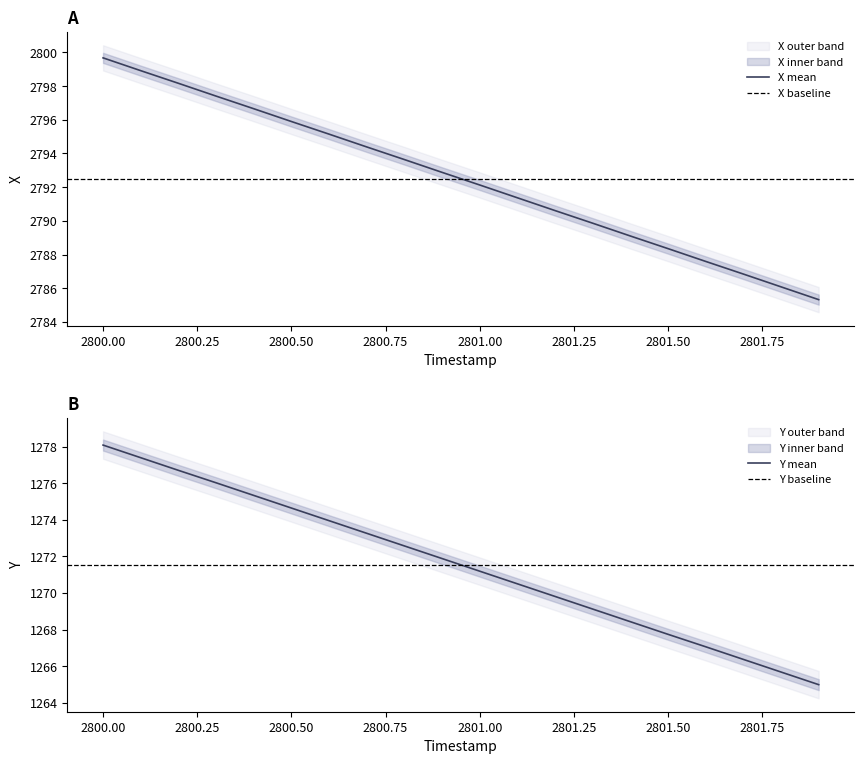

Reading right to left, what are all the values shown in this chart?

X: 2785.3	2786.1	2786.8	2787.6	2788.3	2789.1	2789.9	2790.6	2791.4	2792.1	2792.9	2793.6	2794.4	2795.2	2795.9	2796.7	2797.4	2798.2	2798.9	2799.7
Y: 1265.0	1265.7	1266.4	1267.1	1267.7	1268.4	1269.1	1269.8	1270.5	1271.2	1271.9	1272.6	1273.3	1274.0	1274.6	1275.3	1276.0	1276.7	1277.4	1278.1